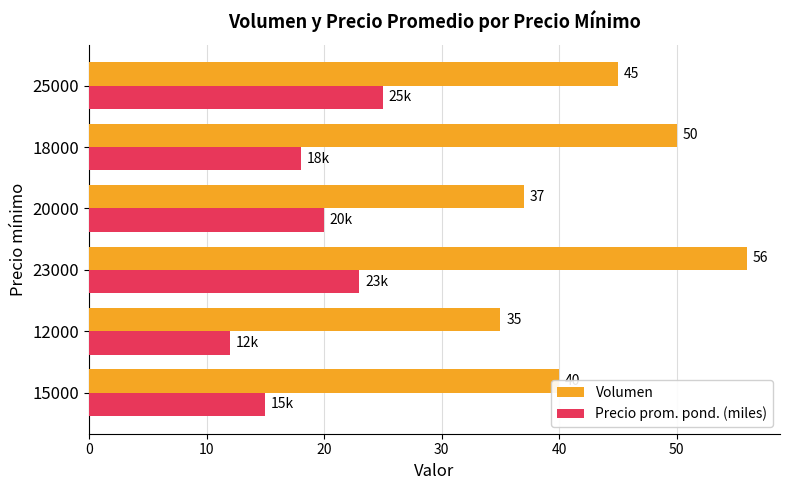

What is the difference between the maximum and minimum values in the Precio prom. pond. (miles) series?

13